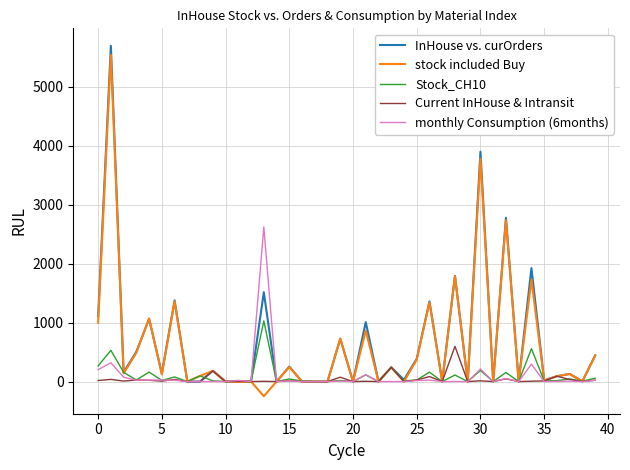

List the series in order of their peak value, highest first.

InHouse vs. curOrders, stock included Buy, monthly Consumption (6months), Stock_CH10, Current InHouse & Intransit